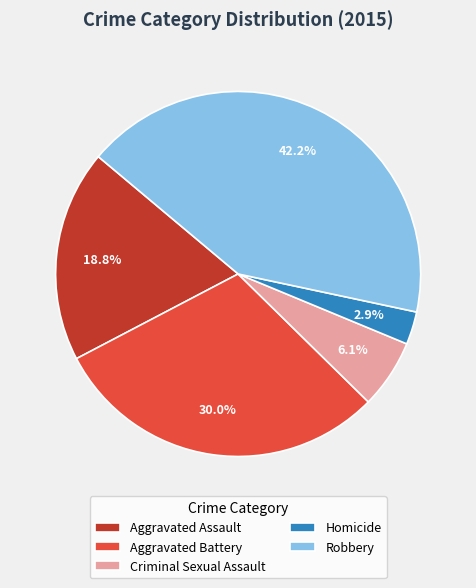

What is the largest slice in the pie chart?

Robbery